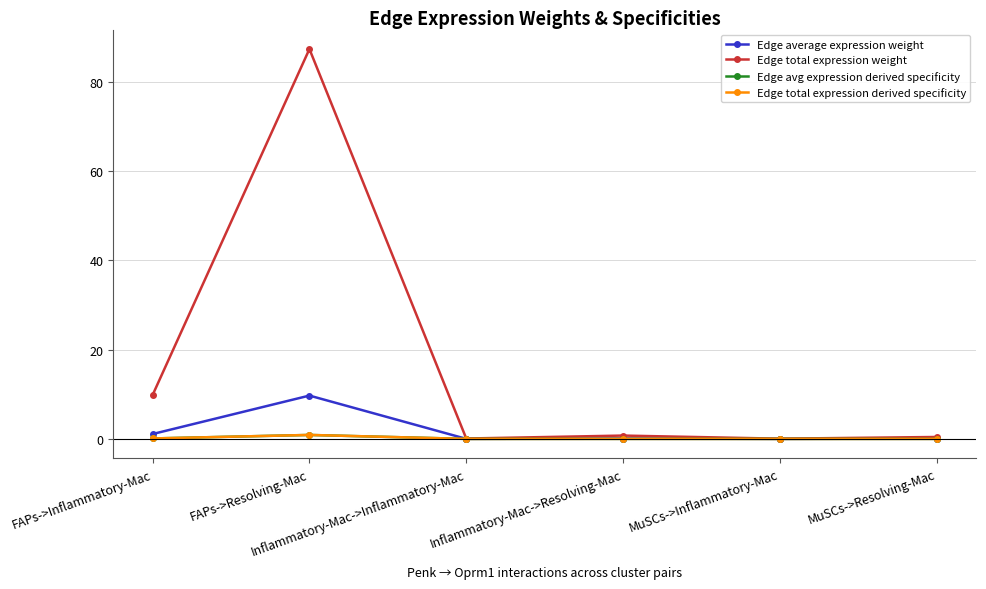

Which series has the largest total across all categories?

Edge total expression weight